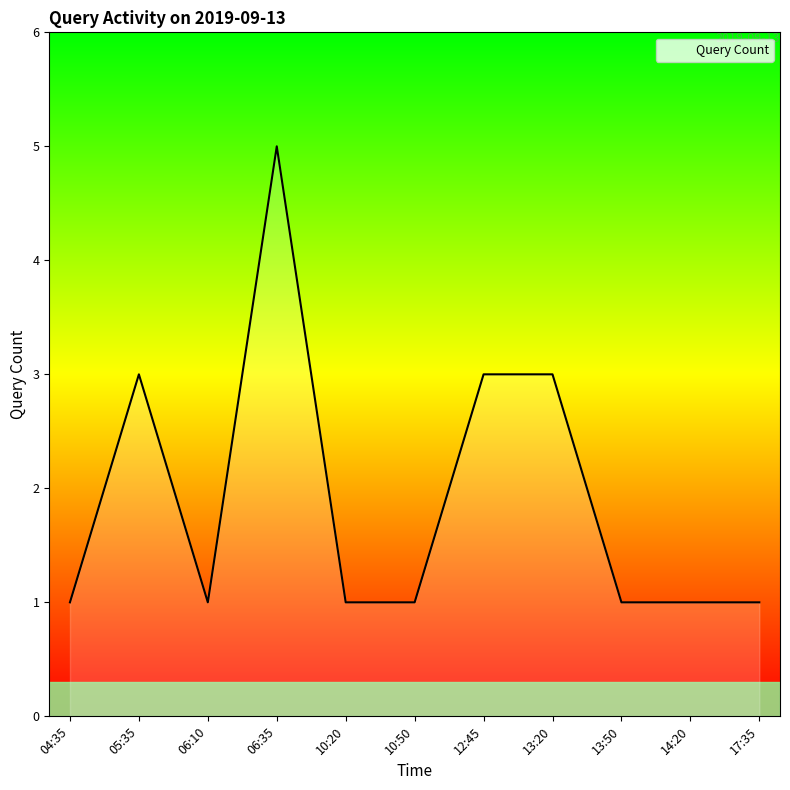

Does the chart have visible grid lines?

No